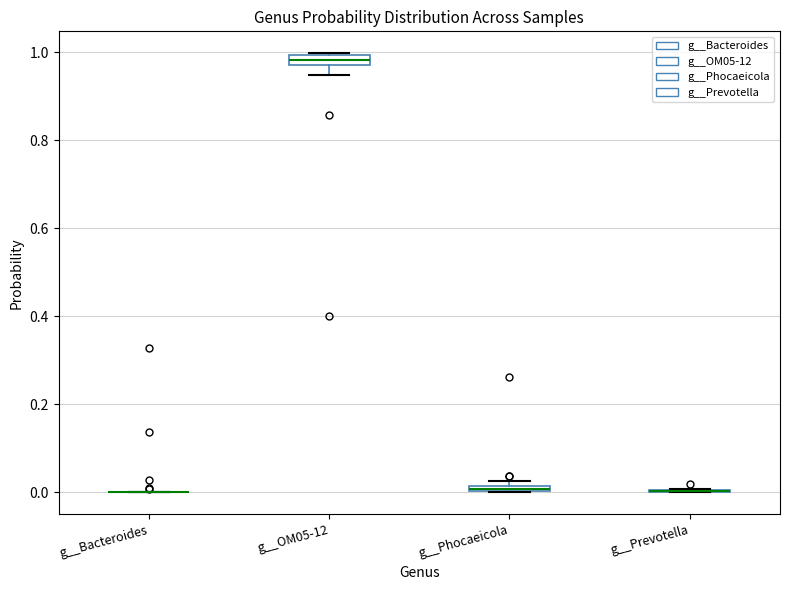

Where is the upper edge of the box for g__Phocaeicola on the y-axis? The values are not printed on the chart, so give them approximately, as read against the axis.

0.02